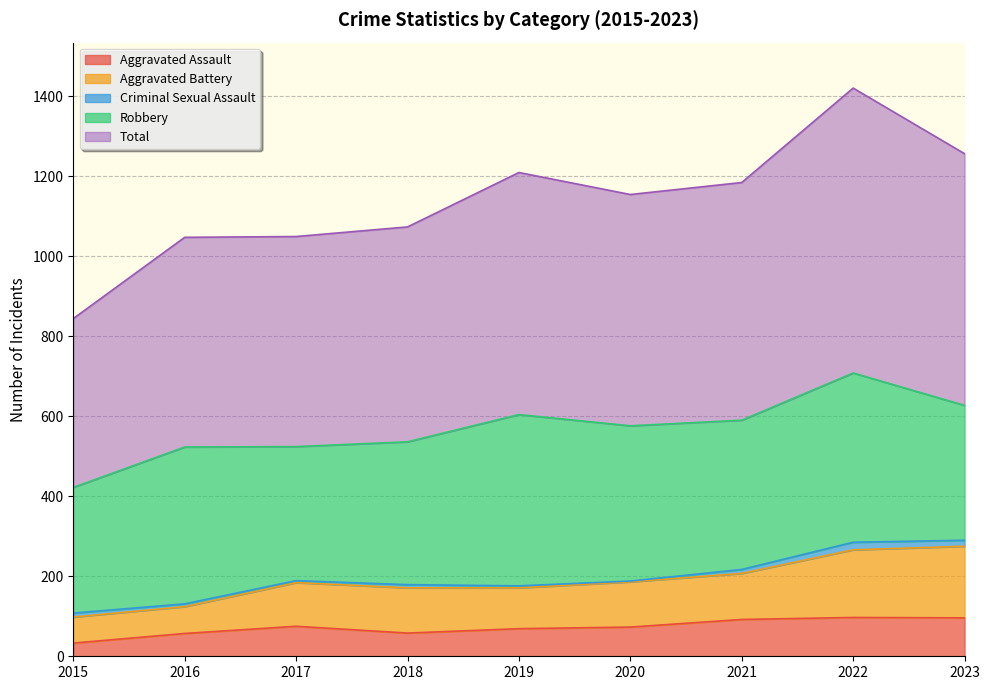

The value of Total at 2015 is 844. True or false?

True